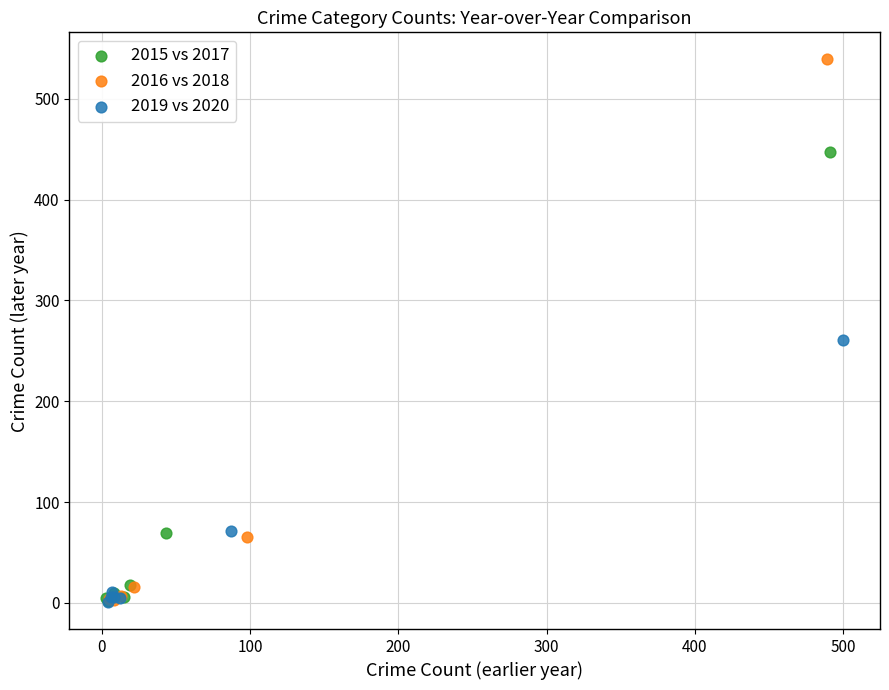

Which series reaches the maximum Y coordinate?

2016 vs 2018